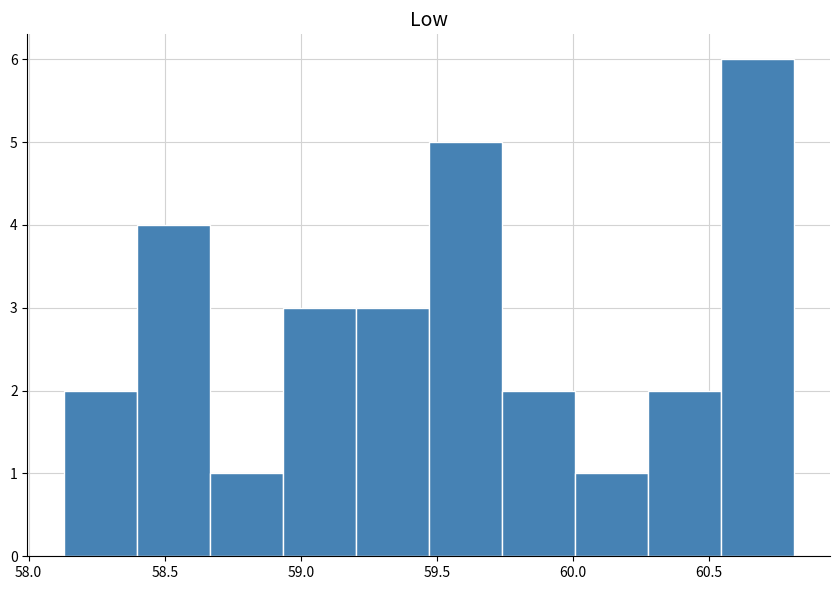

How tall is the bar that spans 58.40 to 58.65 on the x-axis? Neither the bar edges nor the heights are printed on the chart, so give them approximately, as read against the axes.

4